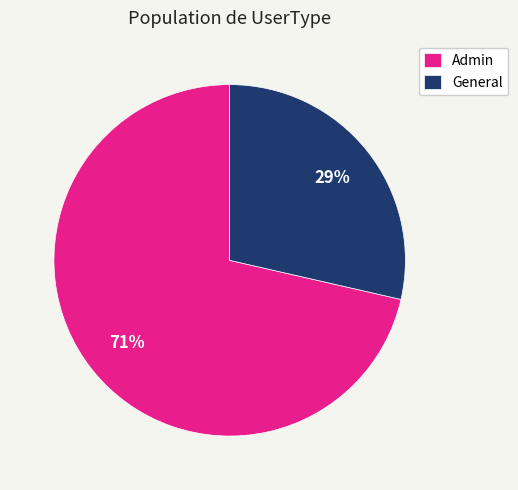

Does any single category account for the majority?

Yes